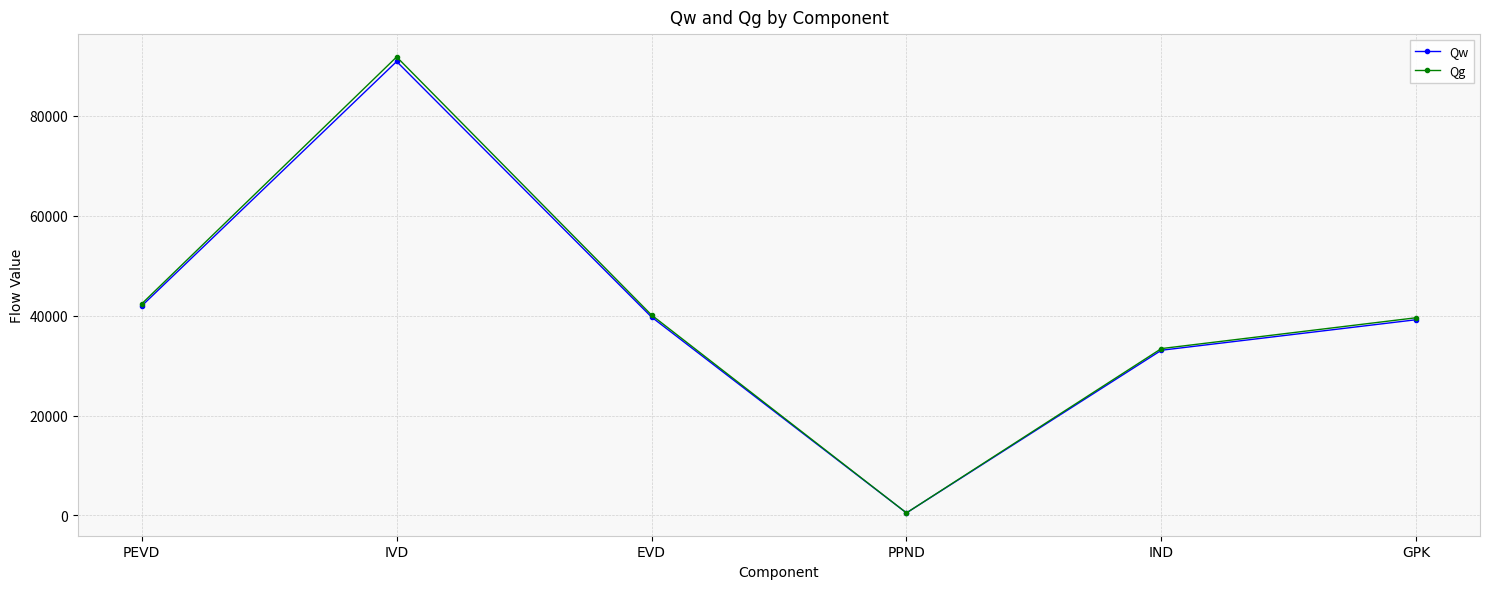

Rank the series by their maximum value, from lowest to highest.

Qw, Qg